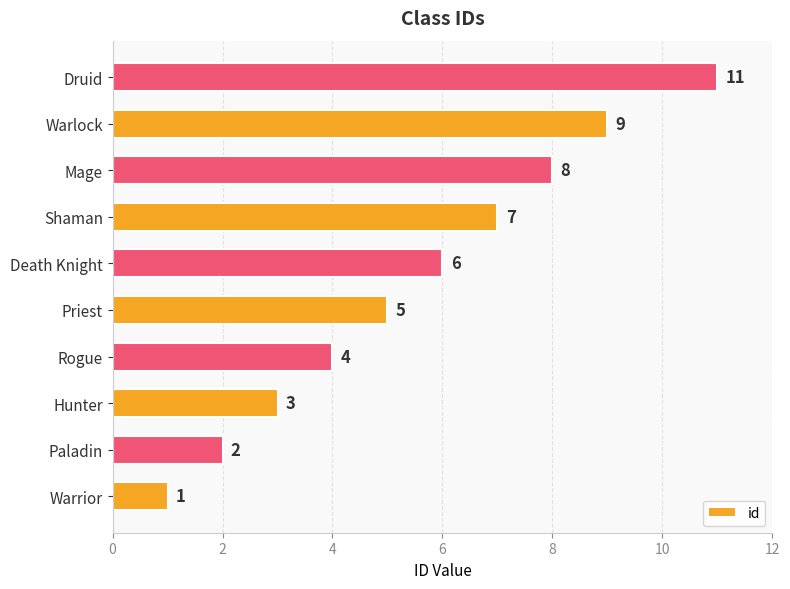

At which label is the value closest to 6?

Death Knight